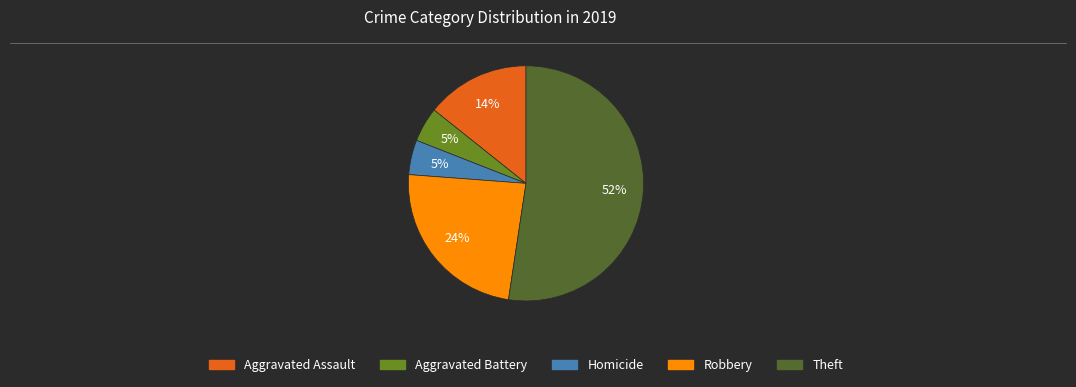

How many slices are in this pie chart?

5